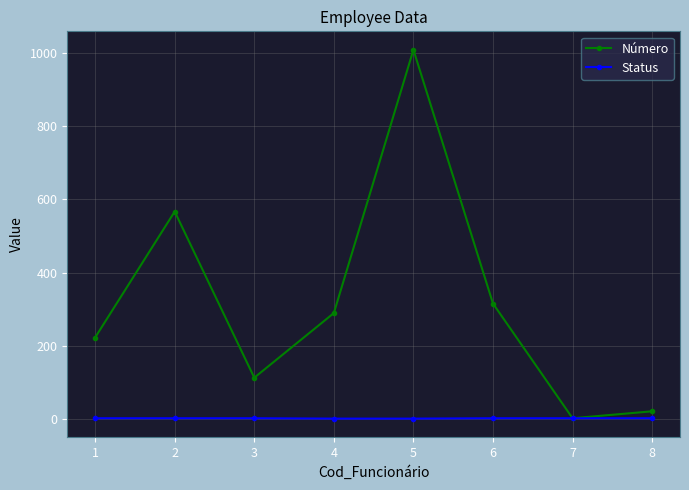

How many series are shown in this chart?

2